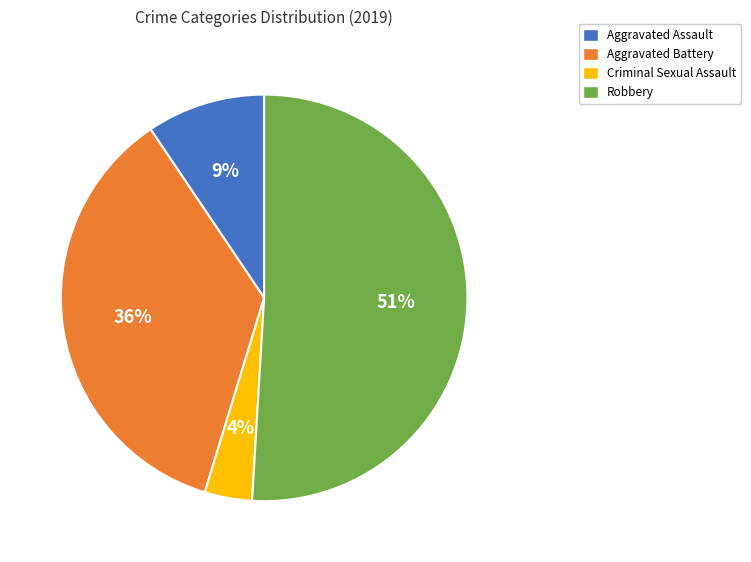

Count the number of slices in the pie.

4